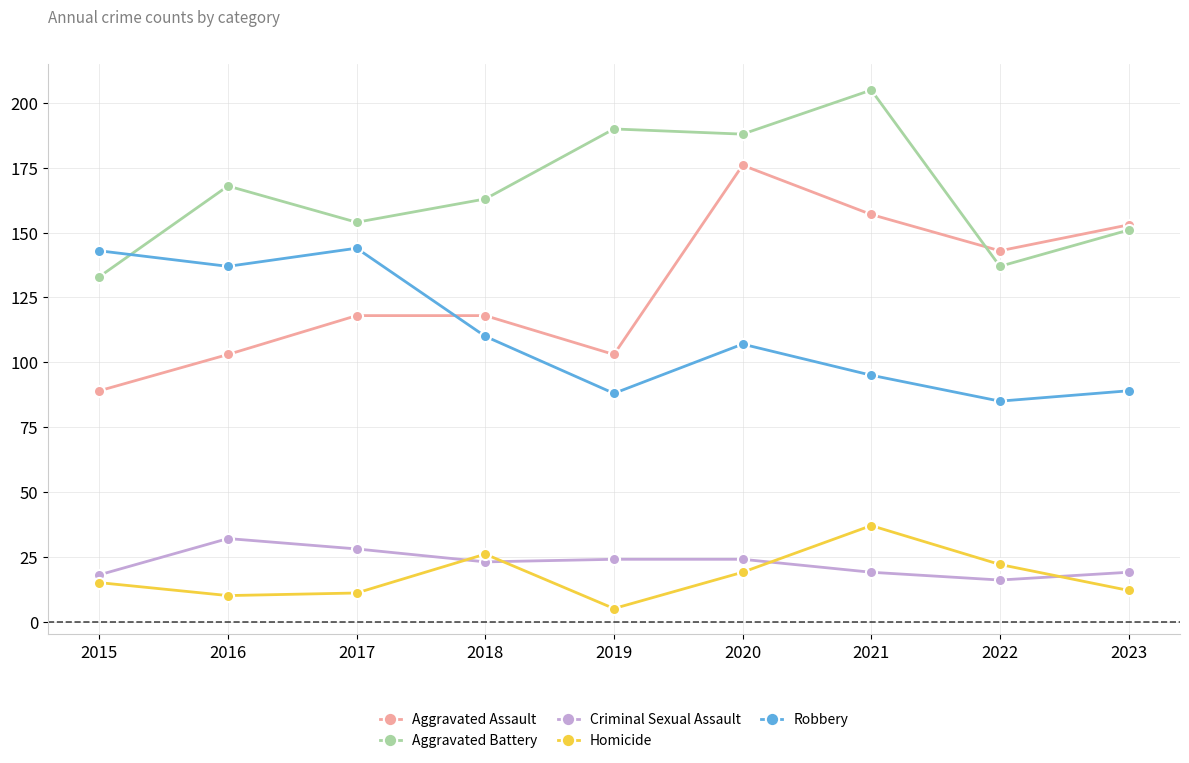

Does the chart have visible grid lines?

Yes